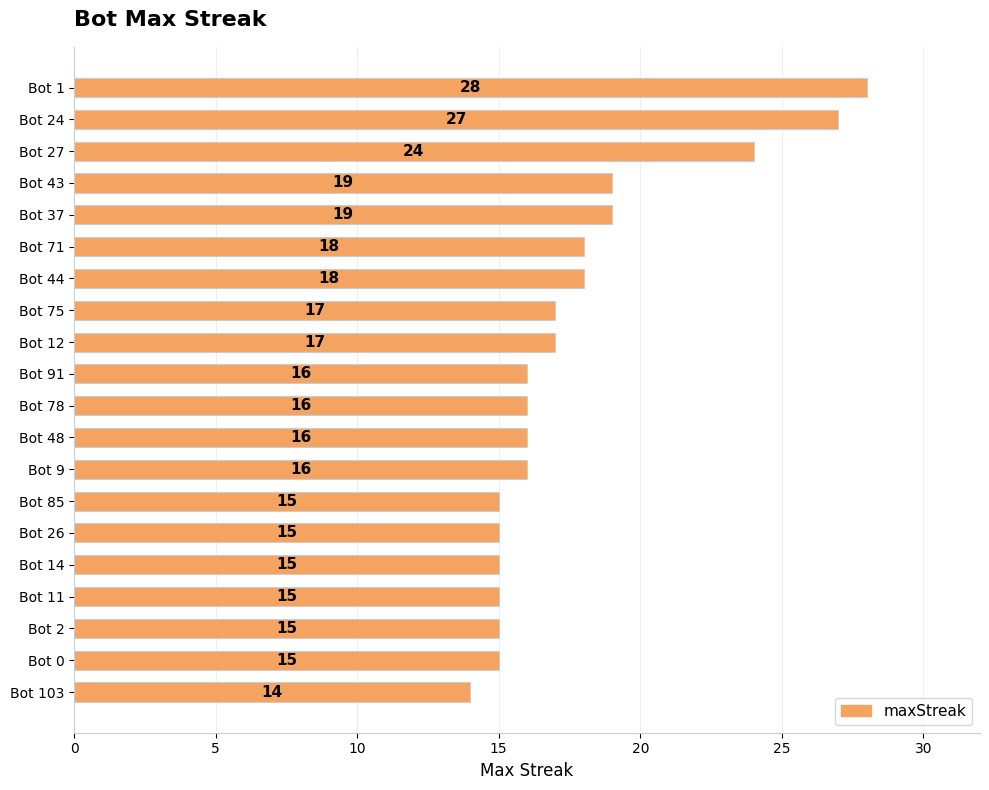

How many distinct data groups are displayed?

1